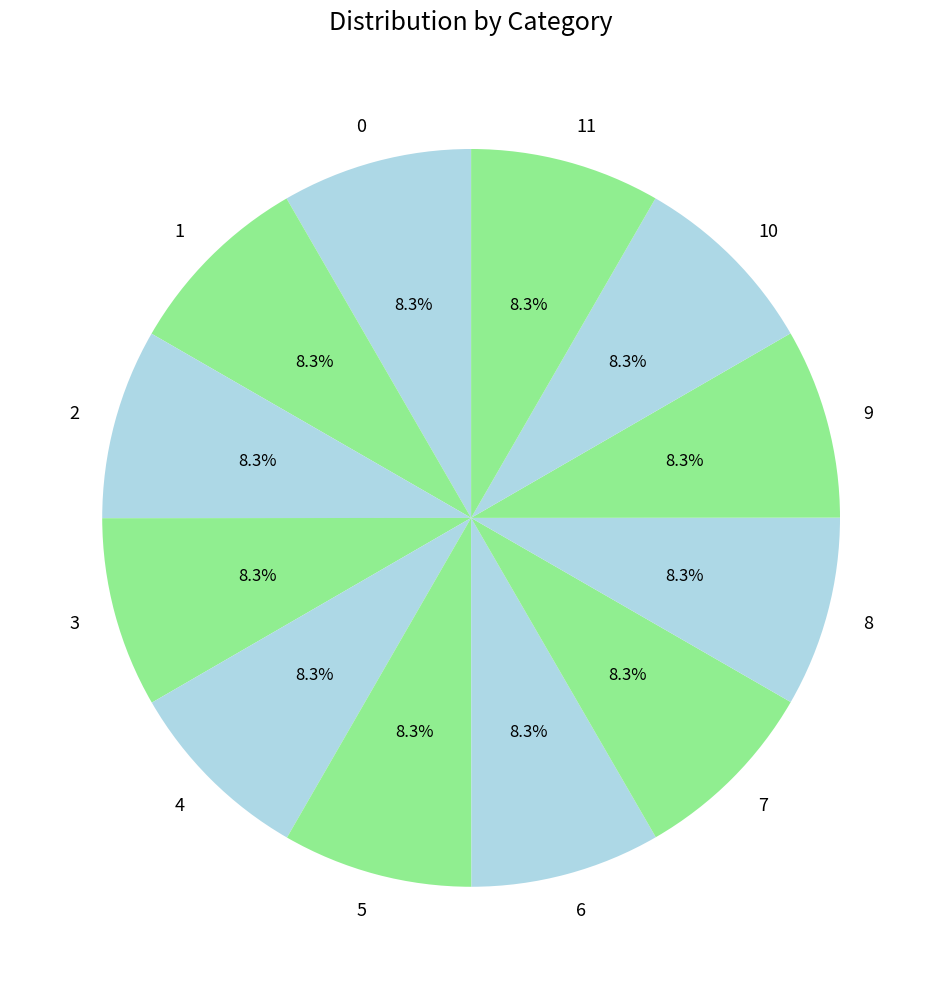

Approximately how many times larger is the value at 3 compared to 2?

1.0